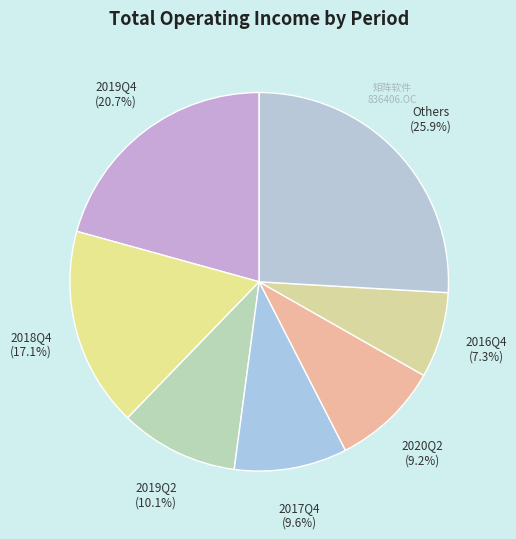

How many slices are in this pie chart?

7